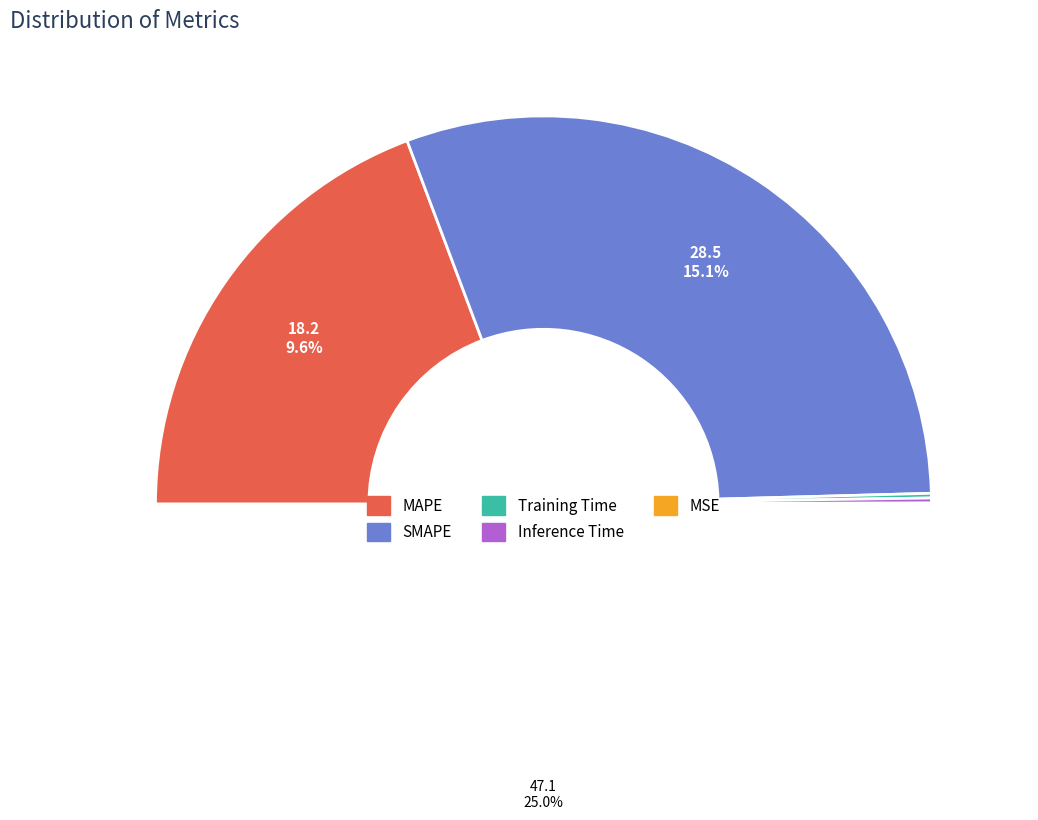

What is the change in value from MAPE to Inference Time?

-71.9